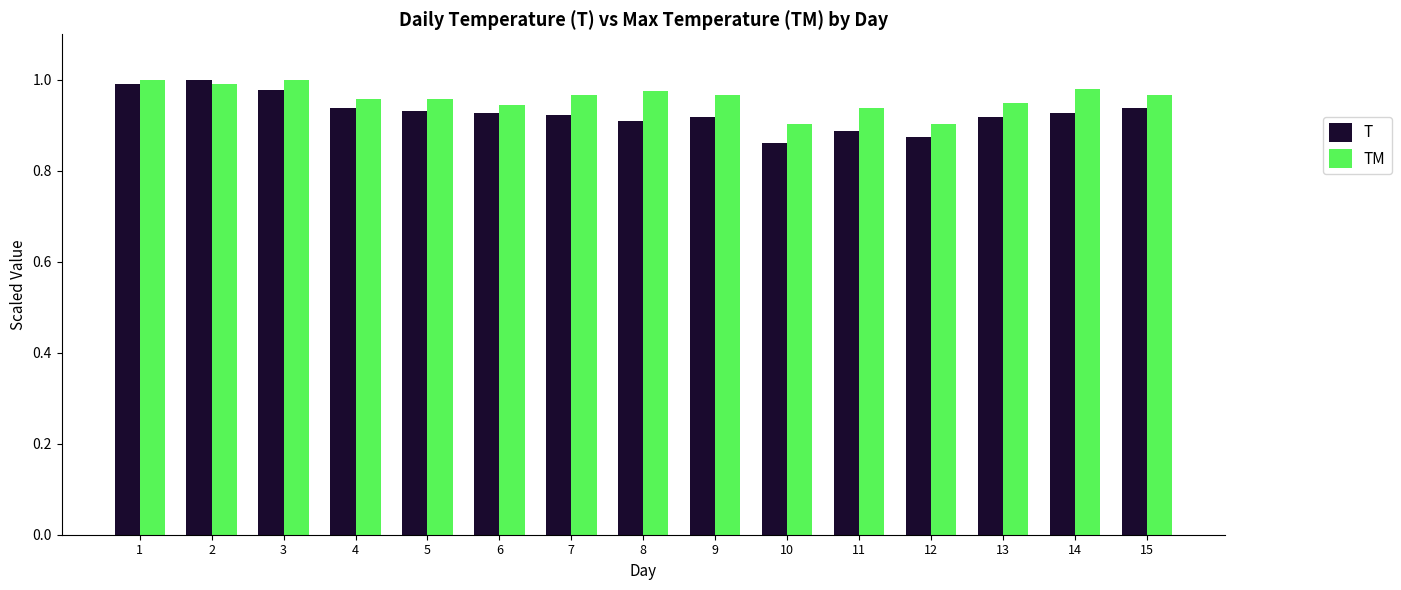

What is the sum of the T values at 2 and 13?

1.9